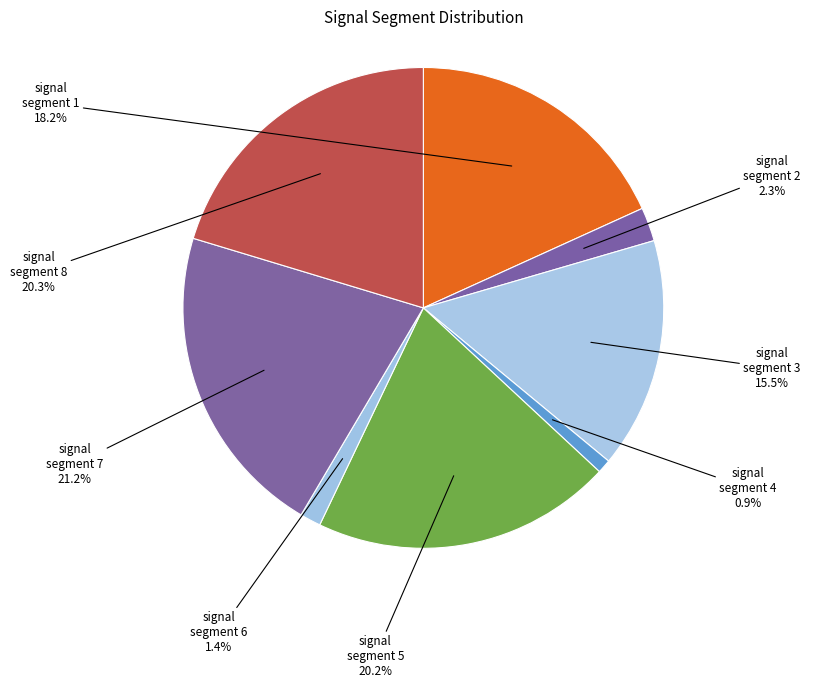

Is it true that signal segment 5 is 29% of the pie?

False